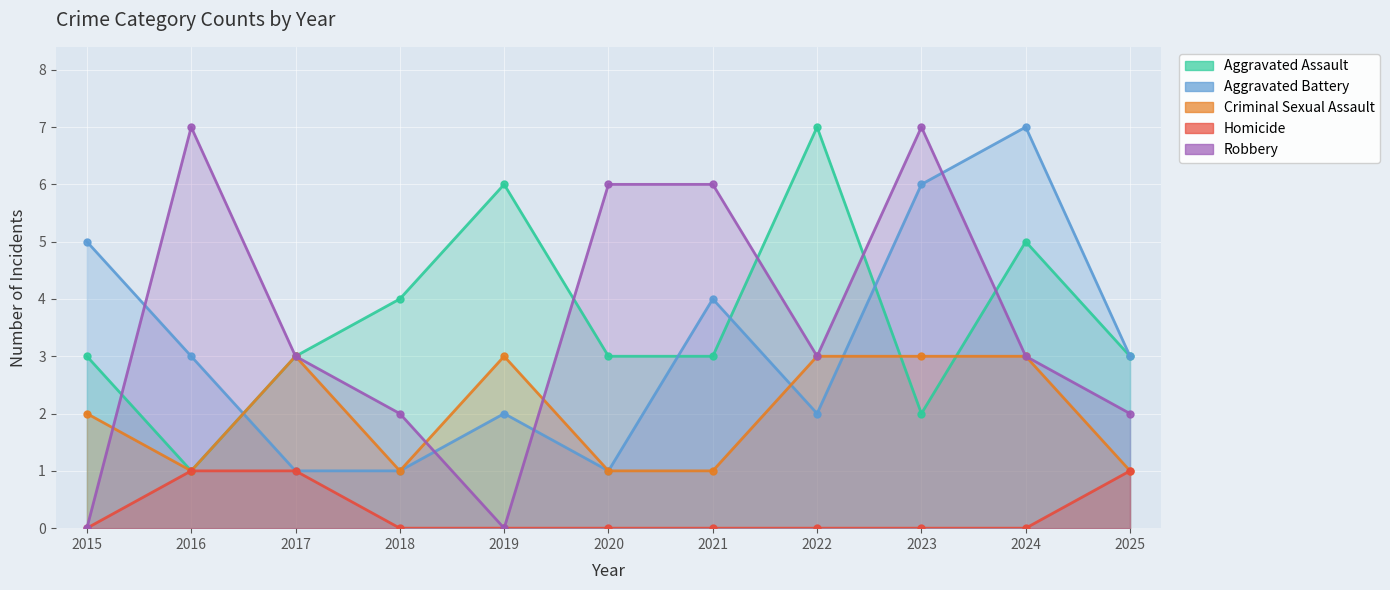

Is it true that Criminal Sexual Assault equals 0 at 2021?

False